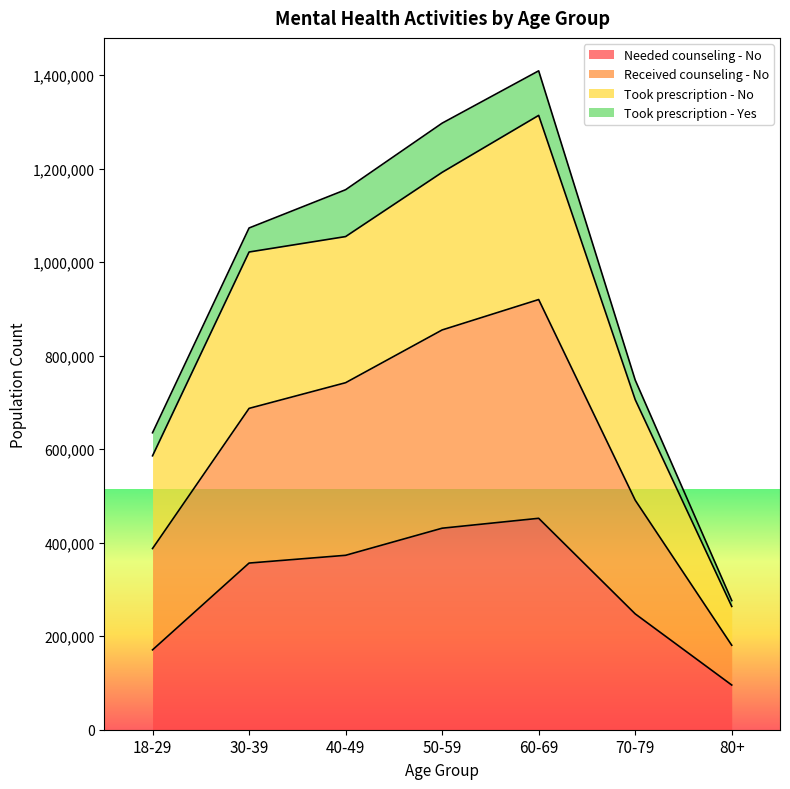

Where is the first local maximum for Received counseling - No?

60-69